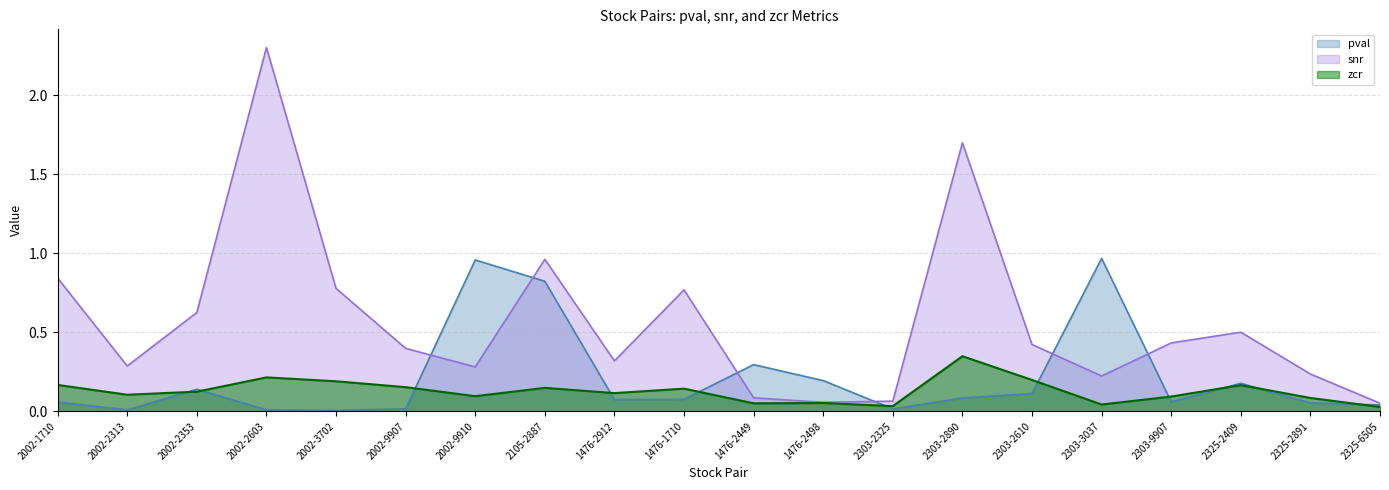

What is the average value of the pval series?

0.2